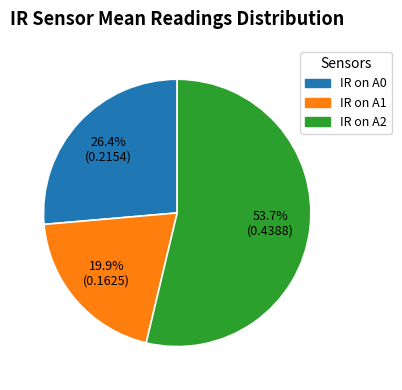

Which slice is the smallest?

IR on A1